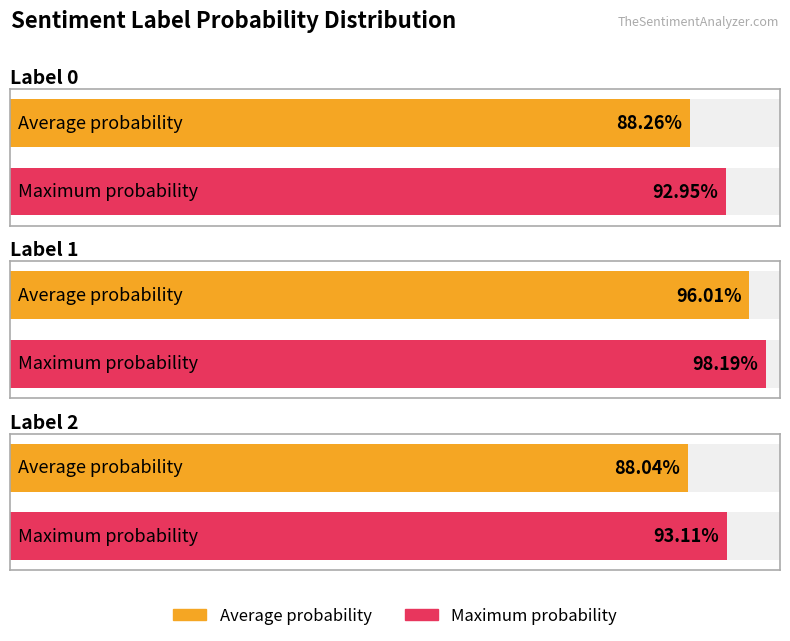

List the series in order of their peak value, lowest first.

Average probability, Max probability